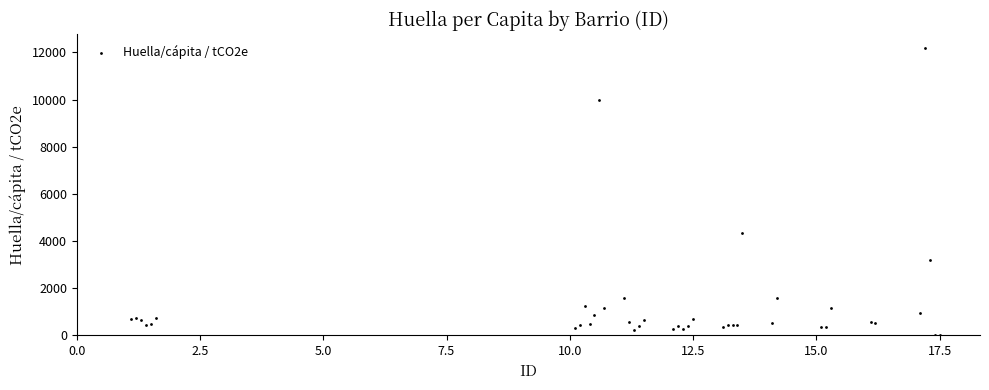

What Y value in the scatter plot is closest to 6085?

4342.8